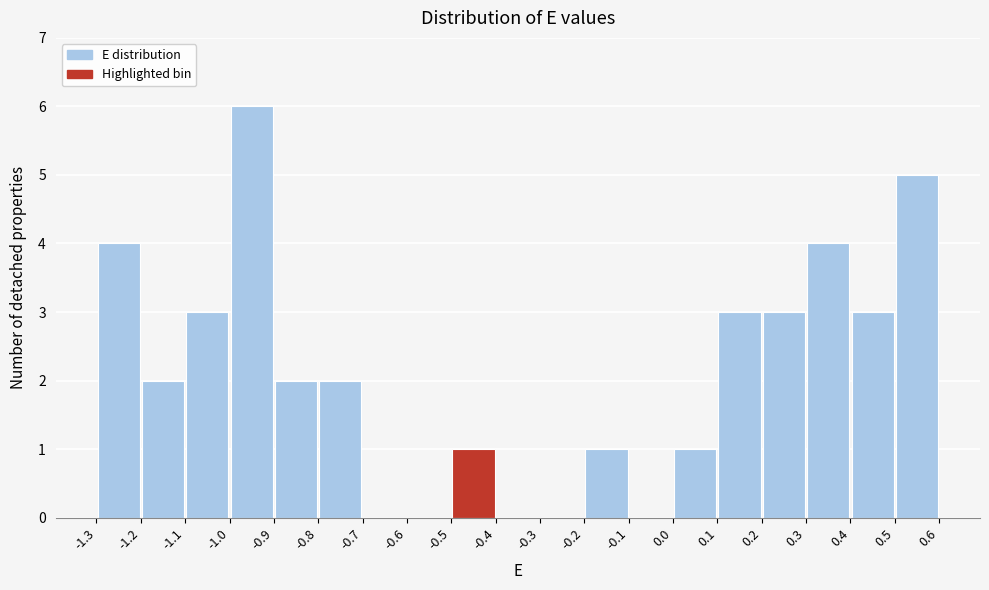

Reading left to right, transcribe this chart: for each bar, give the range it covers on the x-axis and its height. The values are not printed on the chart, so give them approximately, as read against the axis.

-1.3 to -1.2: 4
-1.2 to -1.1: 2
-1.1 to -1.0: 3
-1.0 to -0.9: 6
-0.9 to -0.8: 2
-0.8 to -0.7: 2
-0.7 to -0.6: 0
-0.6 to -0.5: 0
-0.5 to -0.4: 1
-0.4 to -0.3: 0
-0.3 to -0.2: 0
-0.2 to -0.1: 1
-0.1 to 0.0: 0
0.0 to 0.1: 1
0.1 to 0.2: 3
0.2 to 0.3: 3
0.3 to 0.4: 4
0.4 to 0.5: 3
0.5 to 0.6: 5